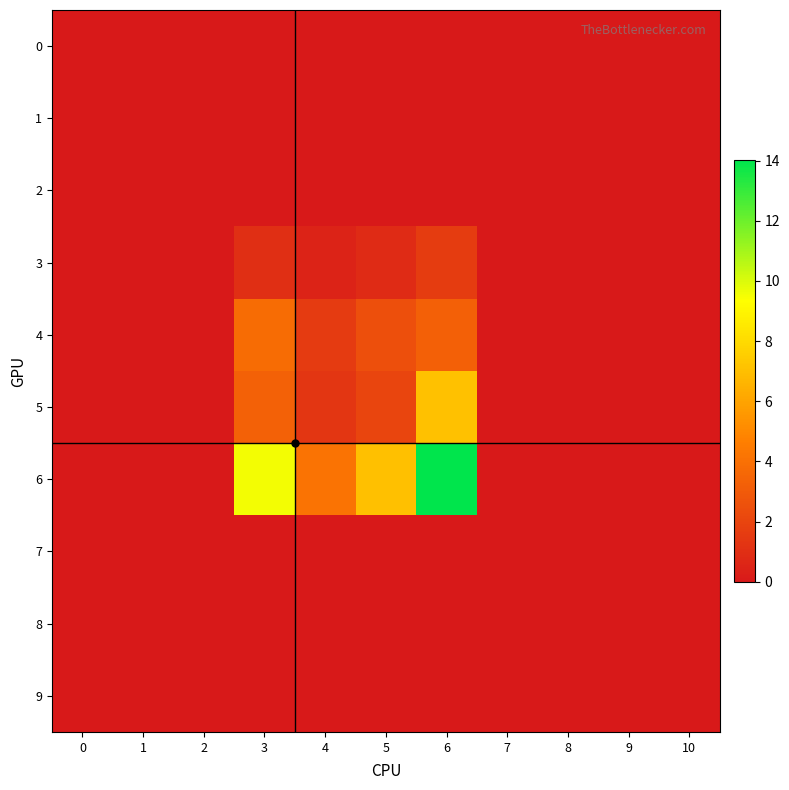

How many categories are shown in the chart?

11